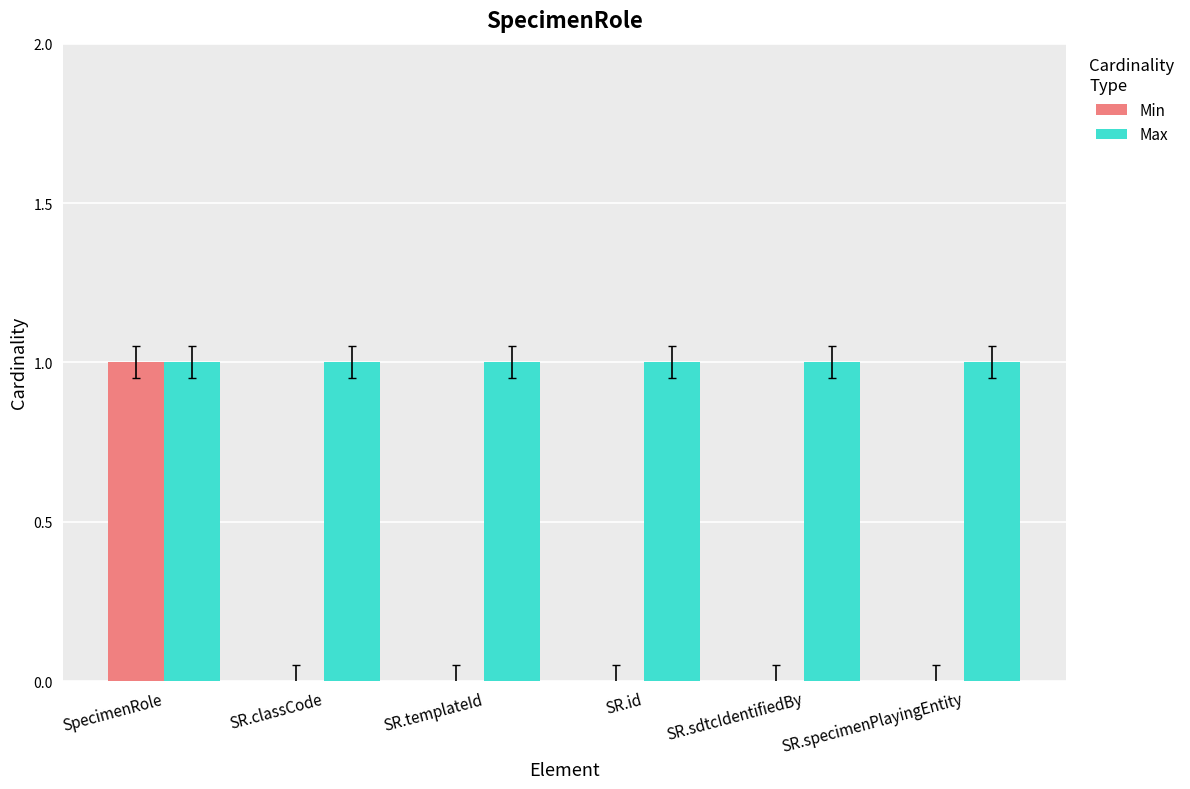

What are all the series names shown in the legend?

Min, Max